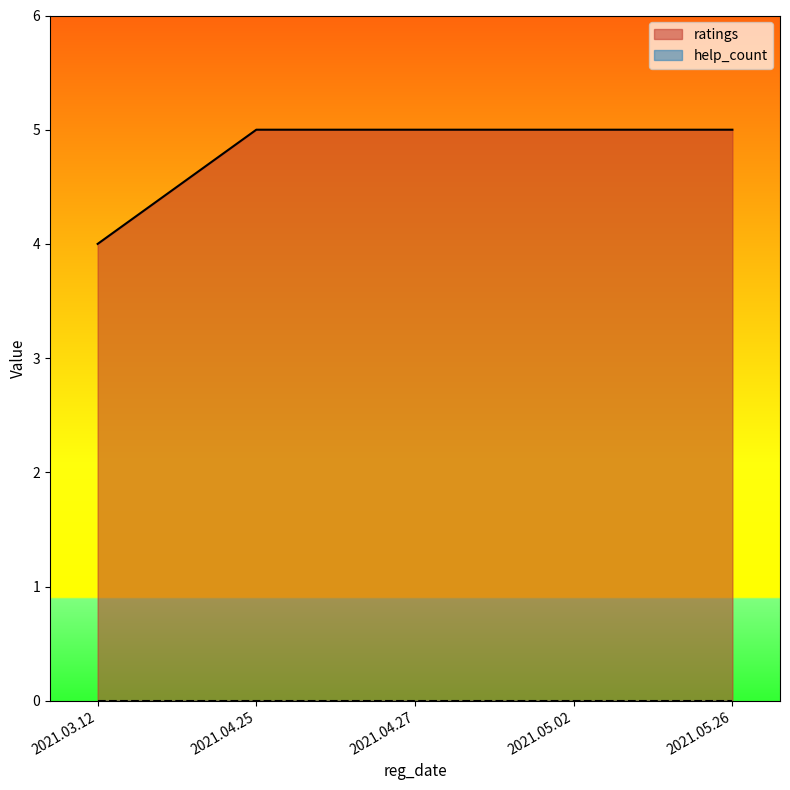

What is the spread (max minus min) of values at 2021.04.25?

5